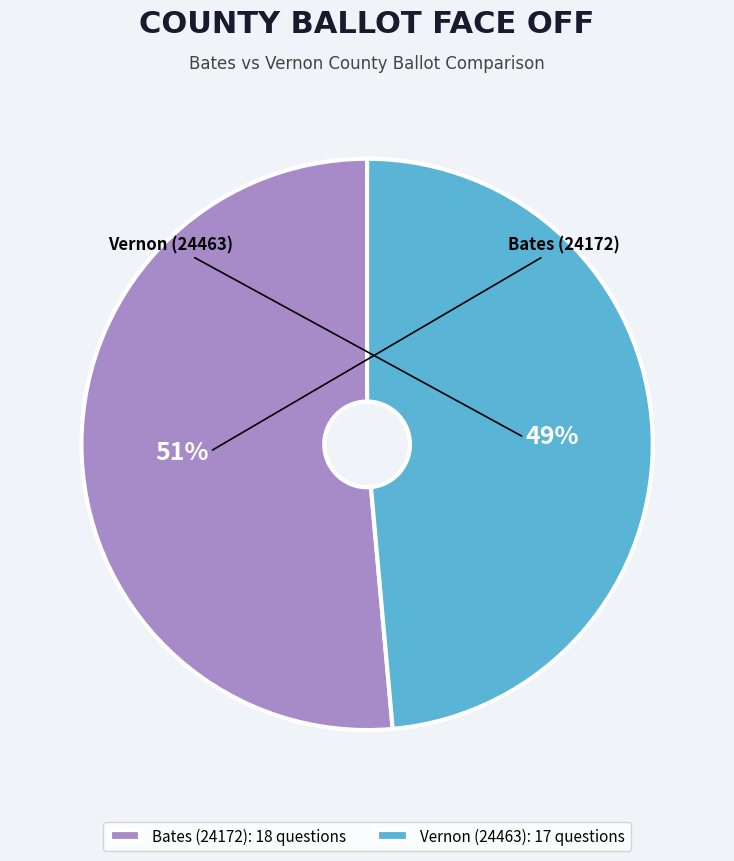

To the nearest percent, what is the average slice percentage?

50%